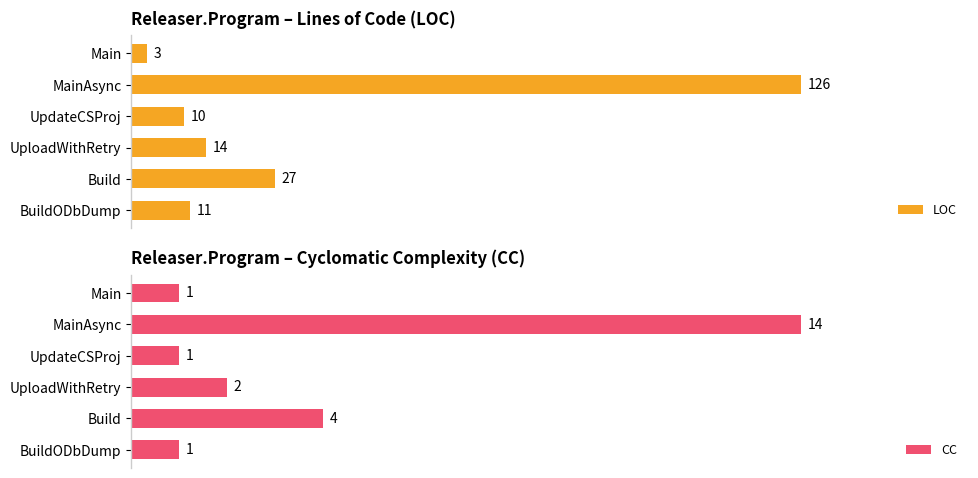

Which category has the lowest value in the LOC series?

Main